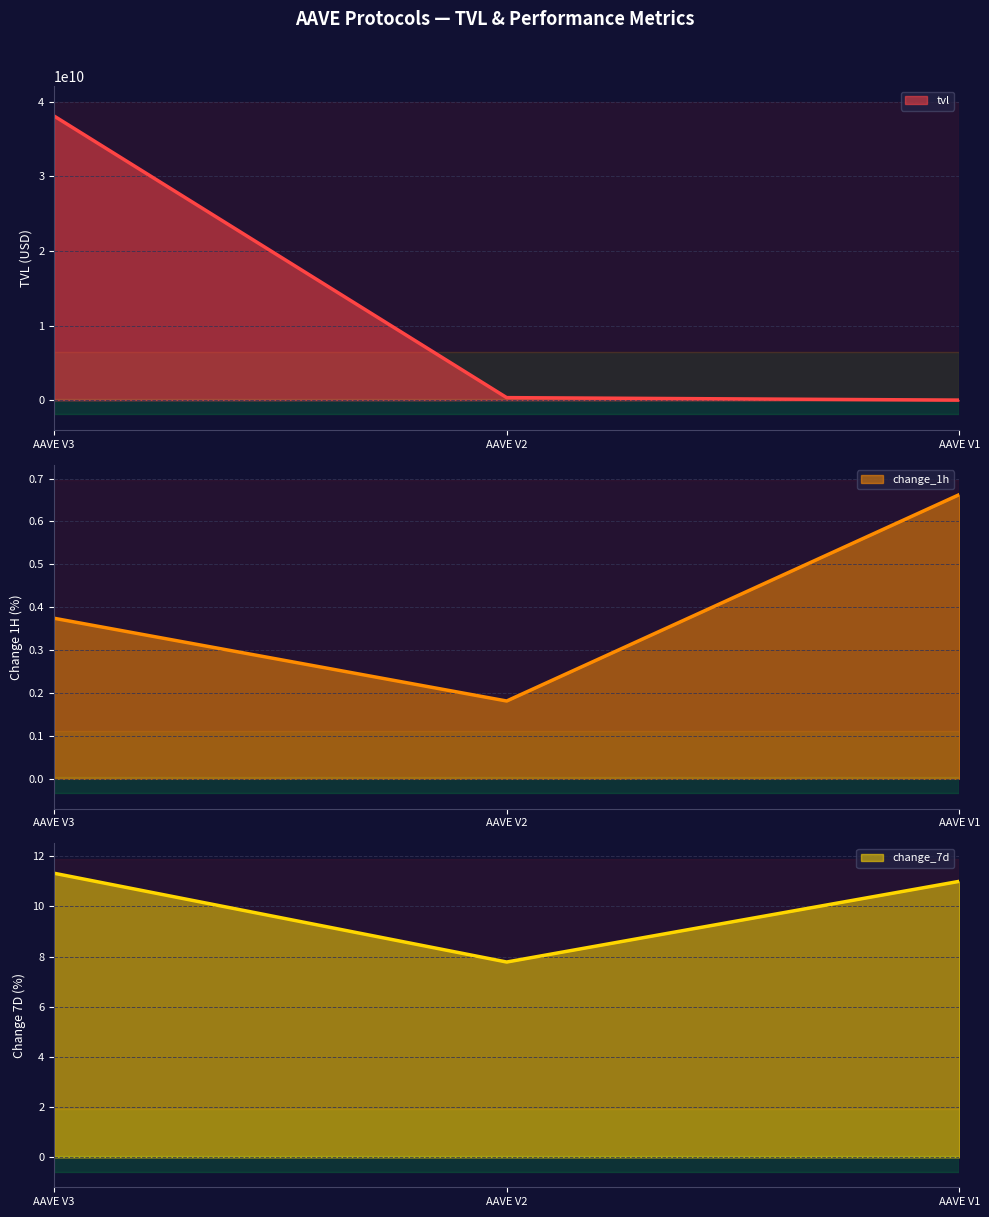

What is the value of the tvl point at the 2nd from the left?

346734000.6